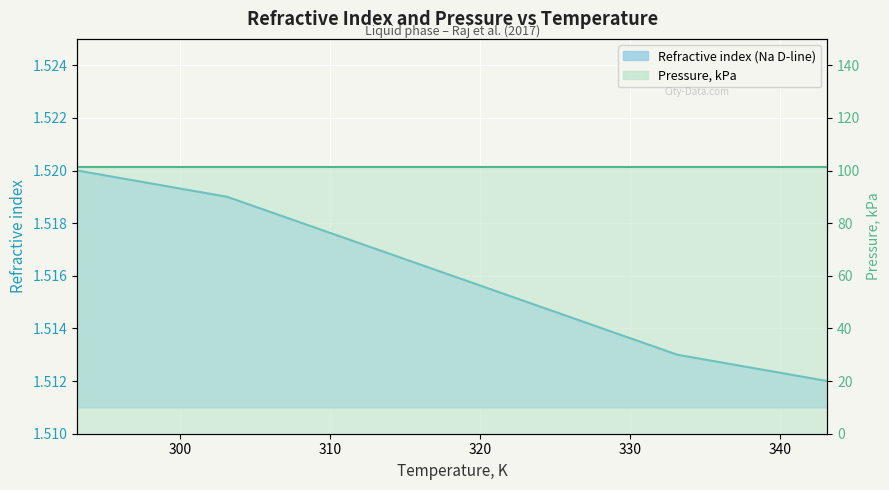

What is the value of the 6th point from the left?

1.5